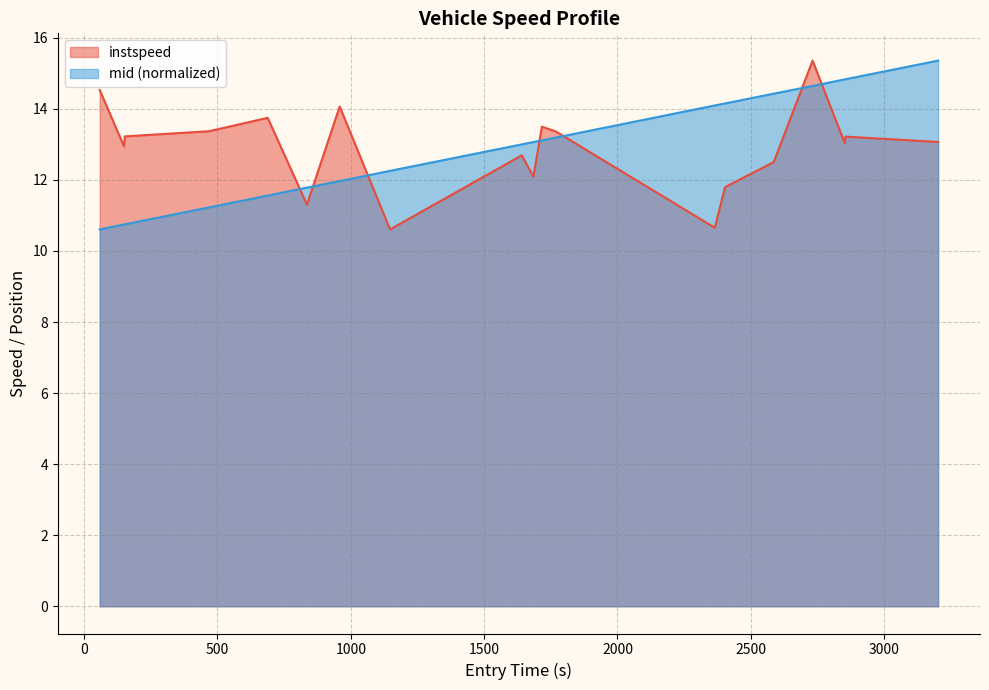

After their last crossing, which series has the higher values: mid (normalized) or instspeed?

mid (normalized)